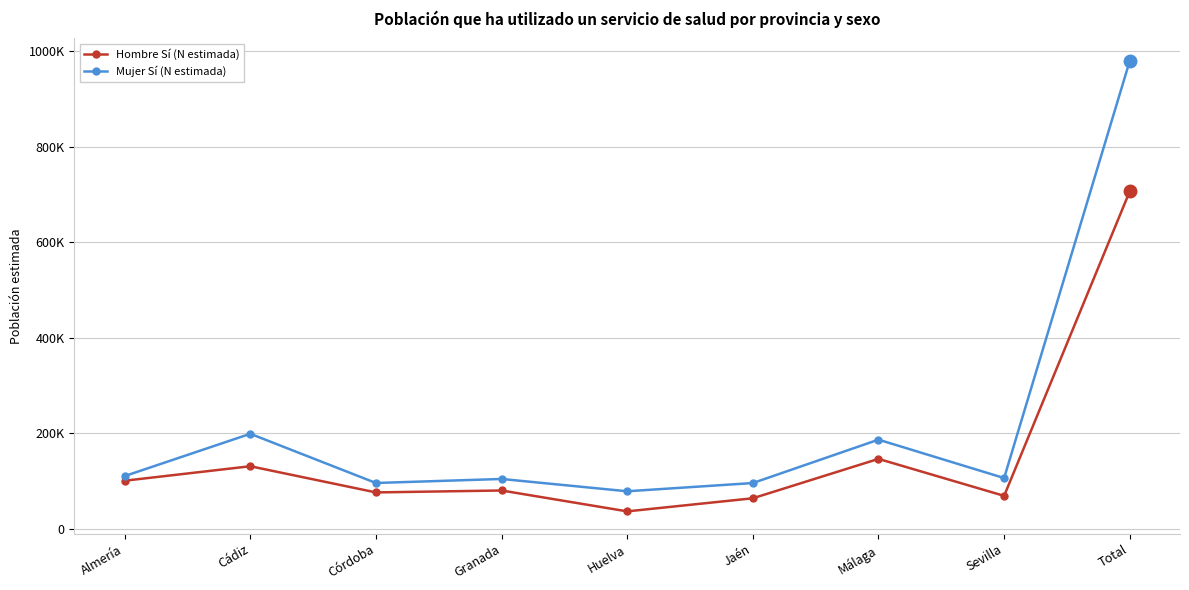

What value does the Hombre Sí (N estimada) series have at Cádiz, to the nearest 10?

131310